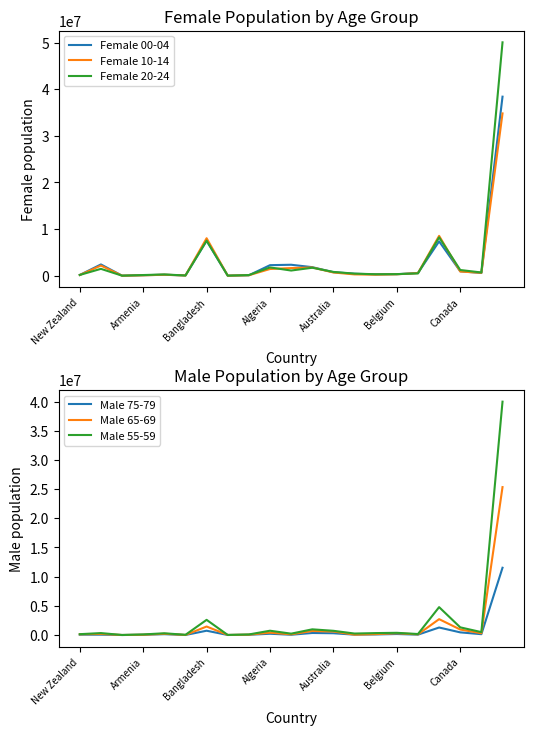

The Female 10-14 series shows 44850 at 8. True or false?

False